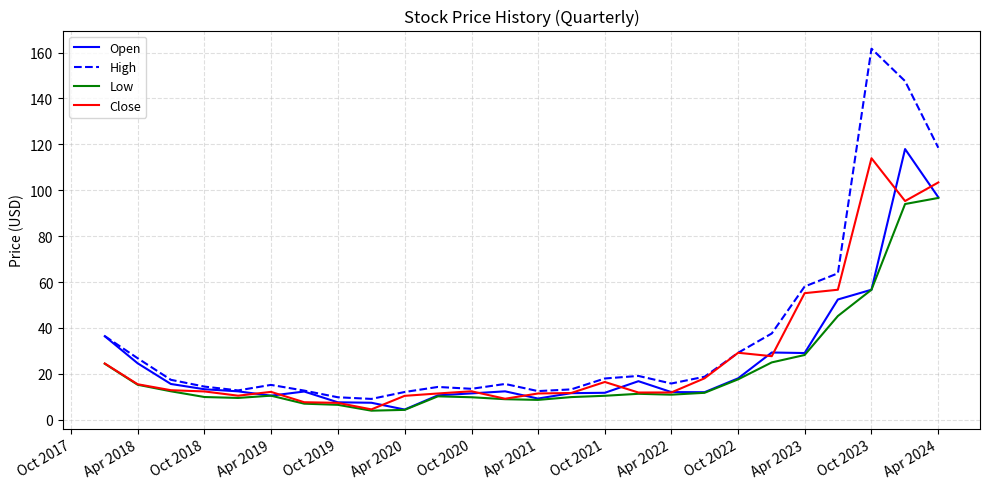

What is the maximum value for Open?

117.9